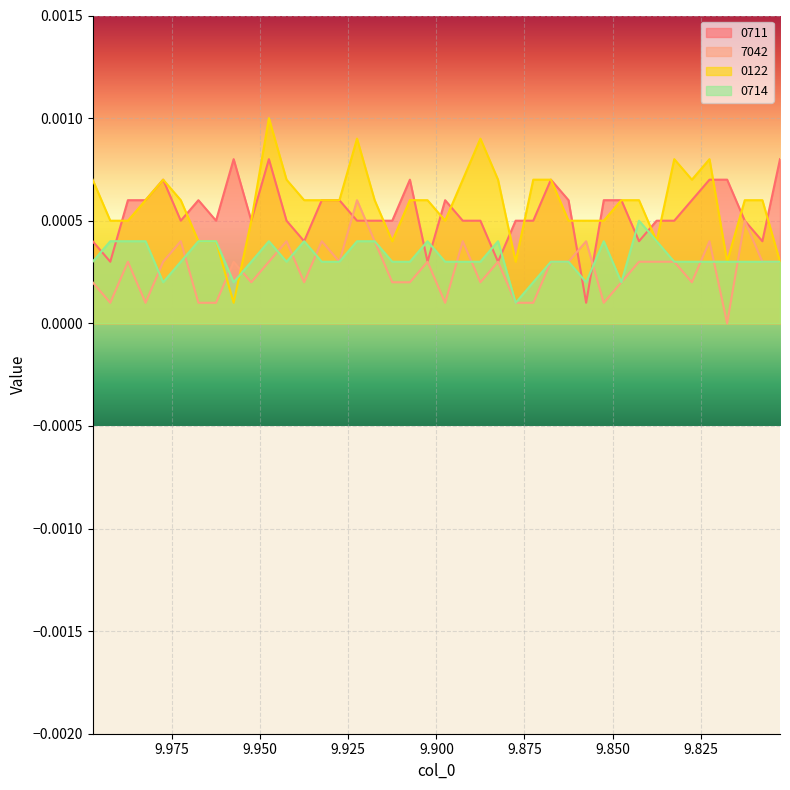

At how many categories does at least one series exceed 0?

40